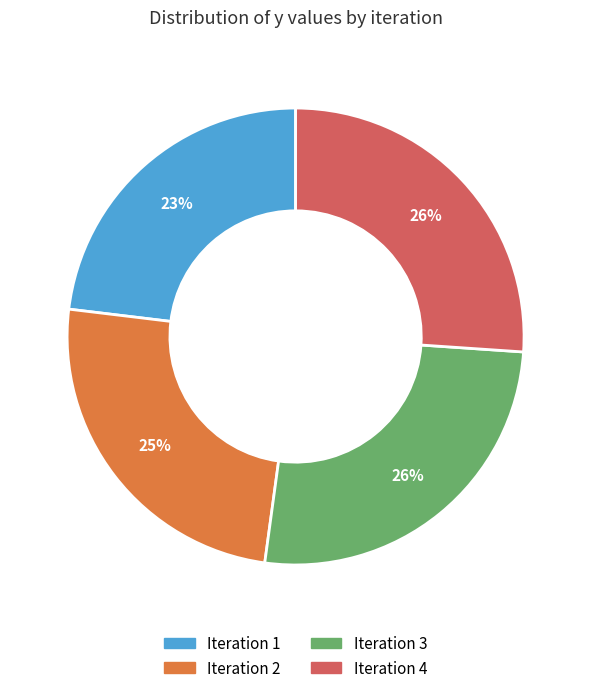

Is there any slice that represents more than half of the pie?

No